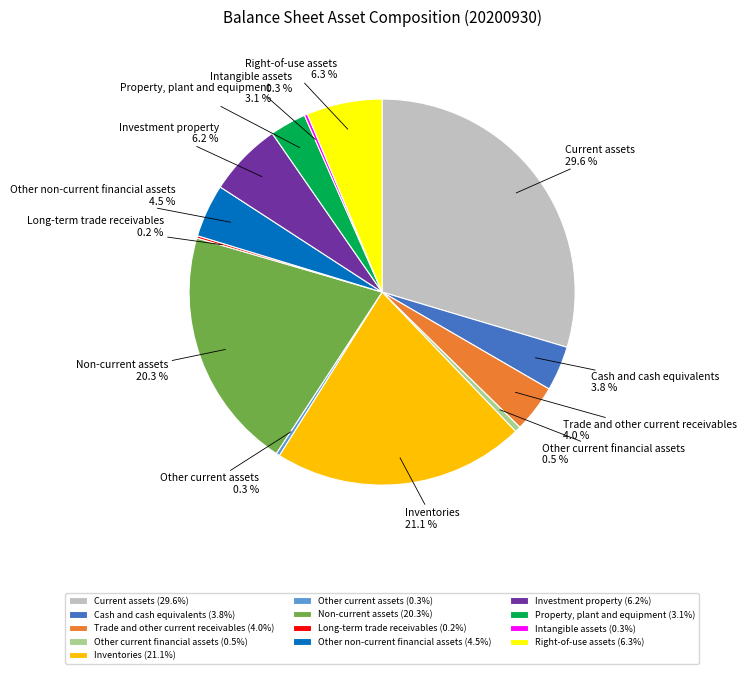

To the nearest percent, what is the difference between the largest and smallest slice percentages?

29%